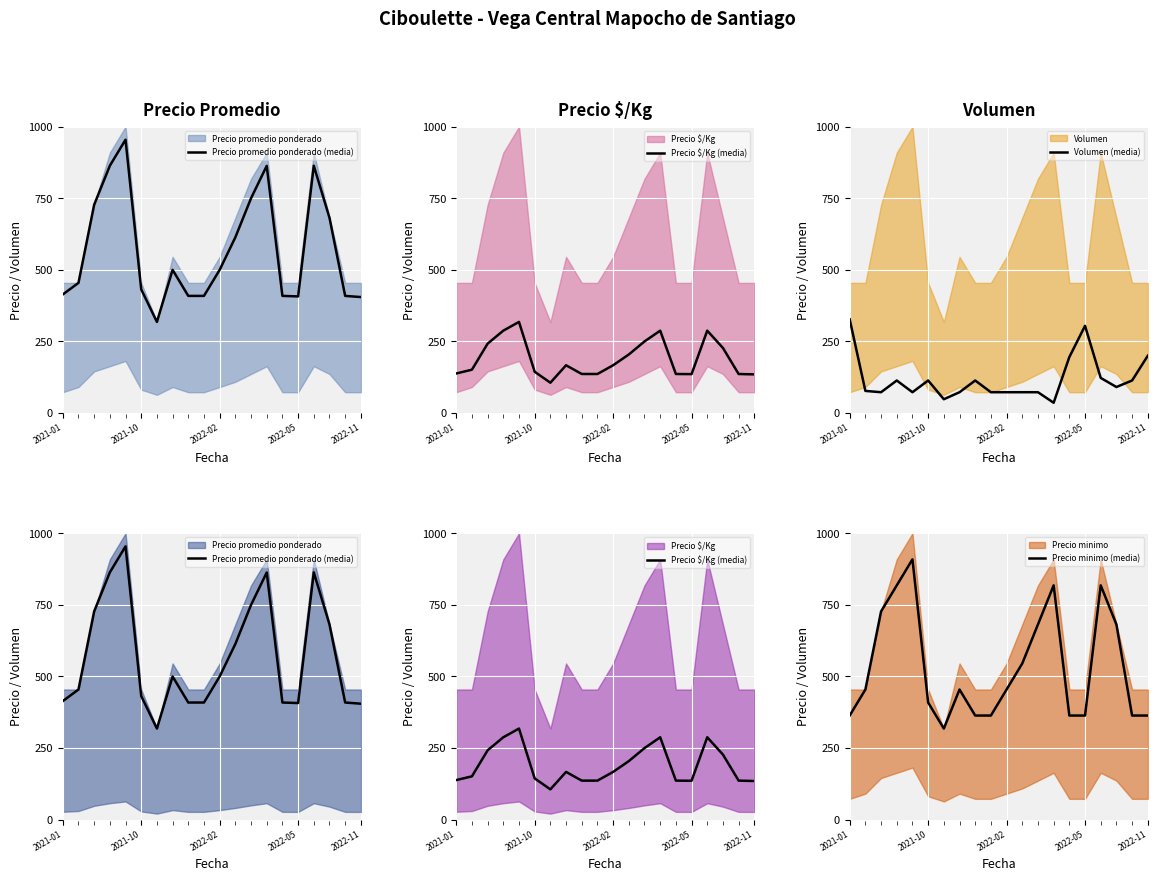

Which series reaches the minimum Y coordinate?

Volumen (media)